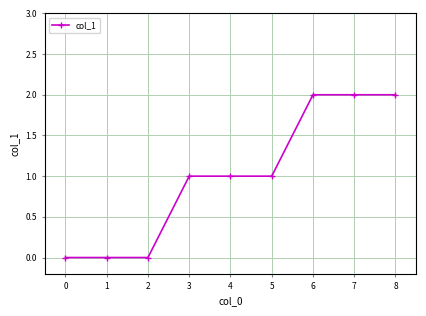

The value at 5 is 1. True or false?

True